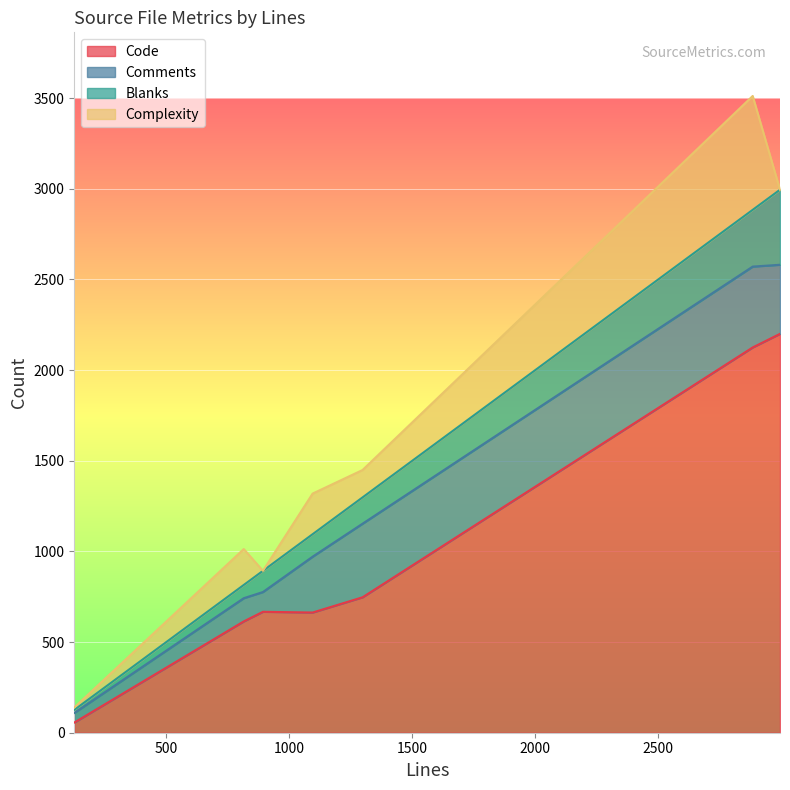

What are all the series names shown in the legend?

Code, Comments, Blanks, Complexity